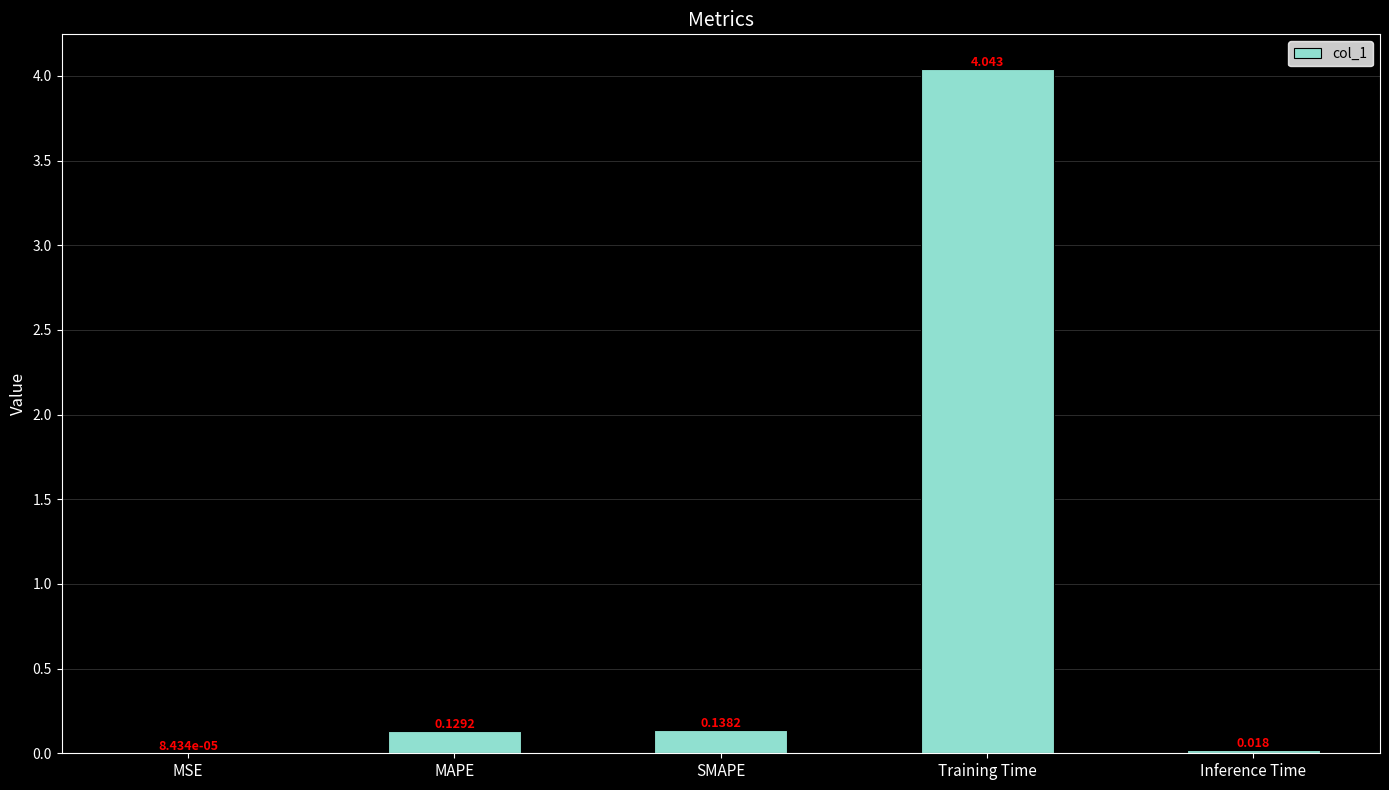

Which category has the highest value across all series?

Training Time